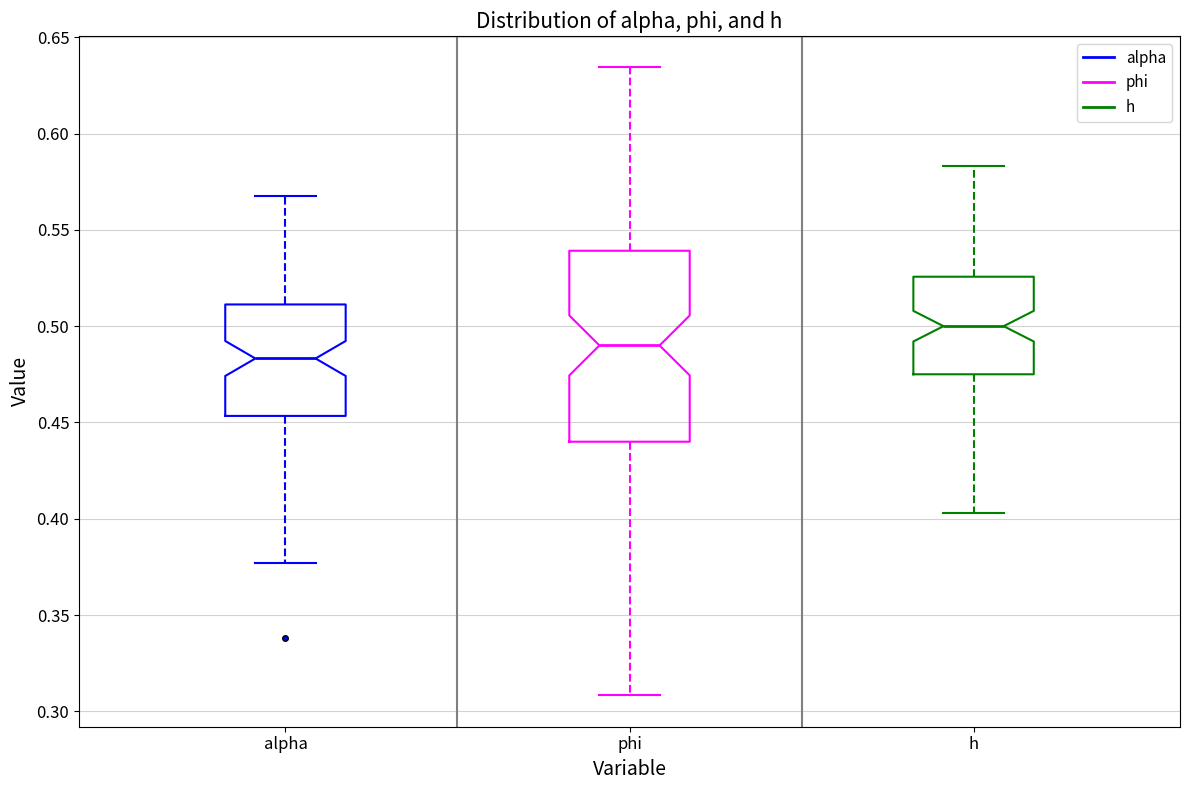

Comparing the boxes themselves (not the whiskers), which one is the tallest?

phi